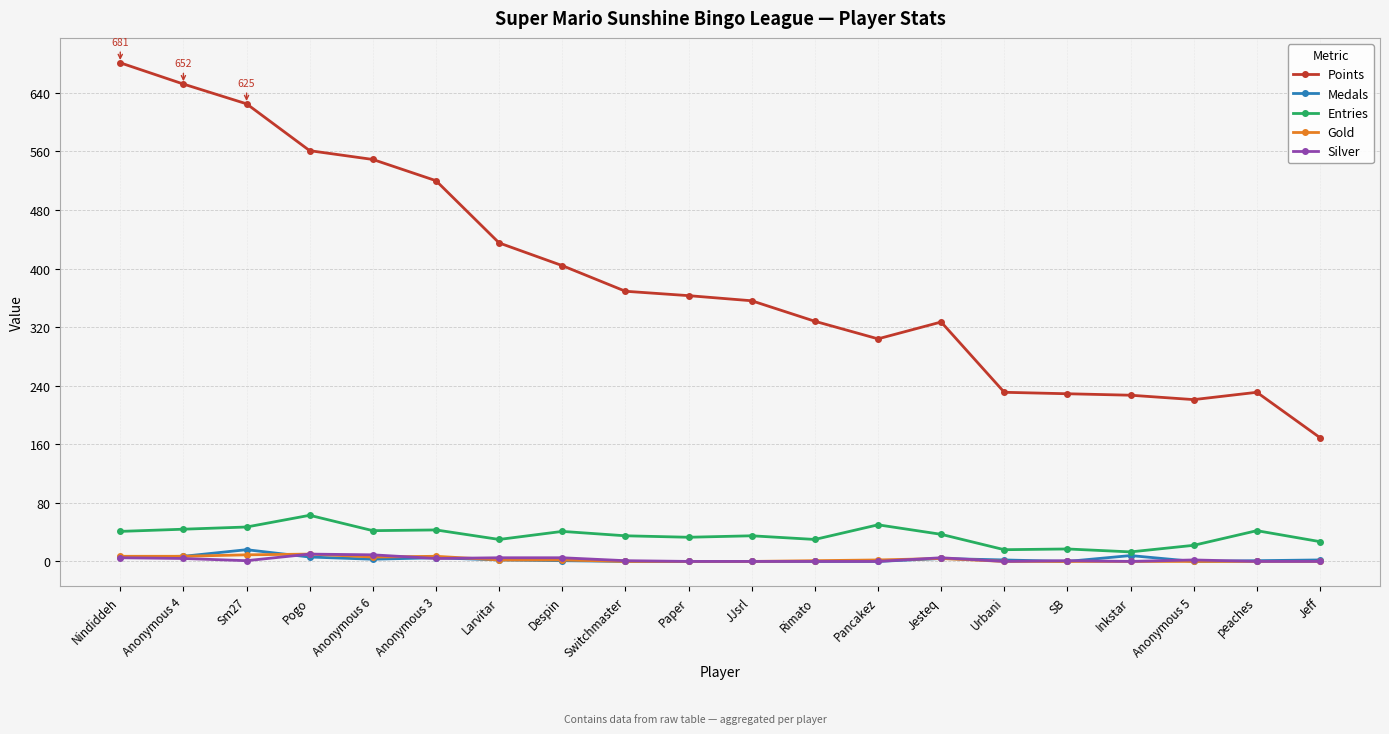

What is the sum of all Points values?

7782